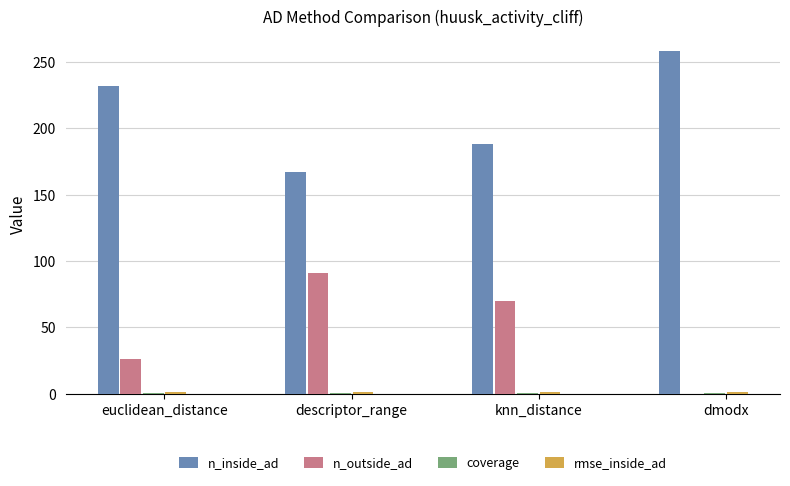

The value of n_inside_ad at dmodx is 258.0. True or false?

True